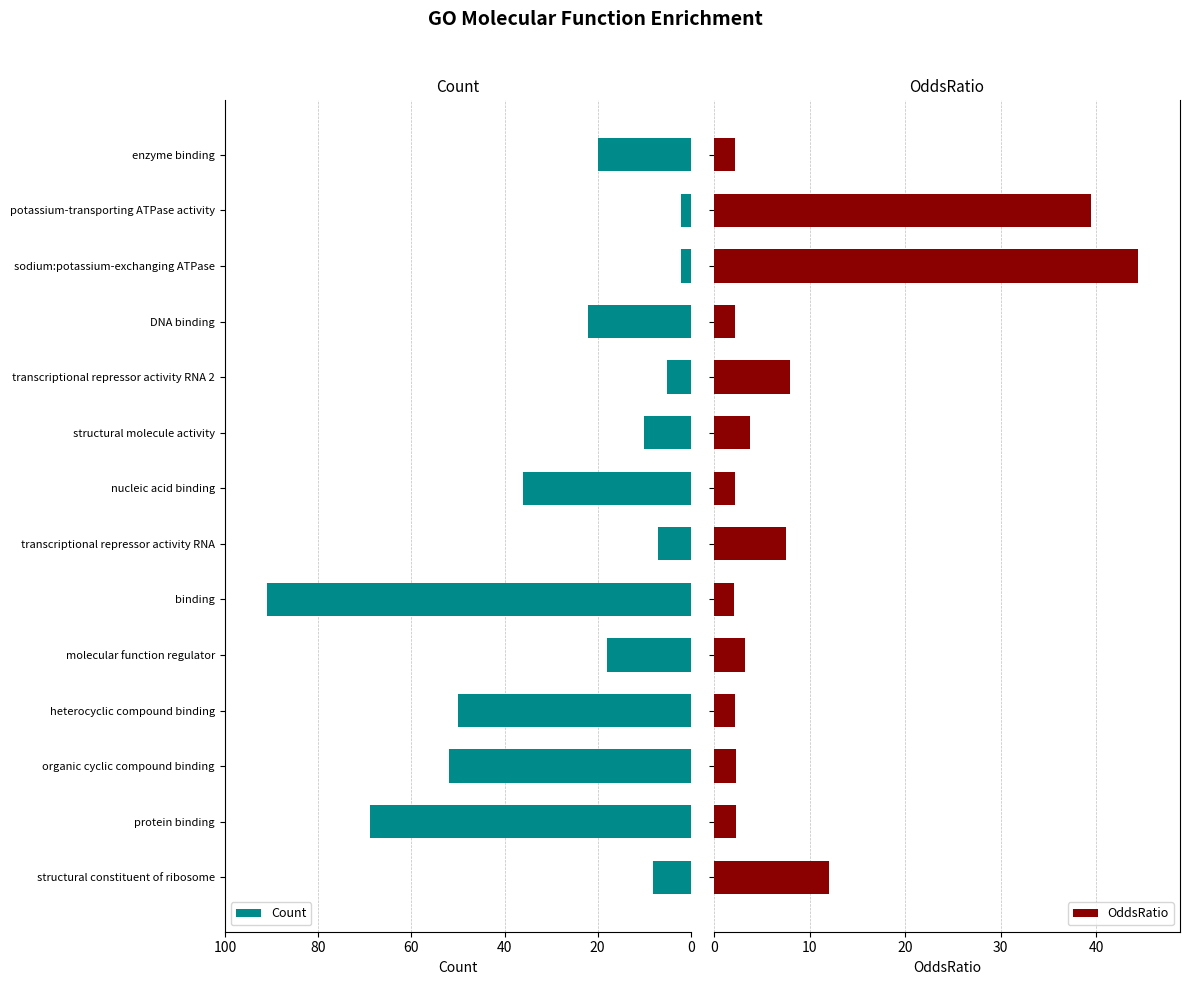

What is the value of the OddsRatio bar at the 7th from the left?

7.5